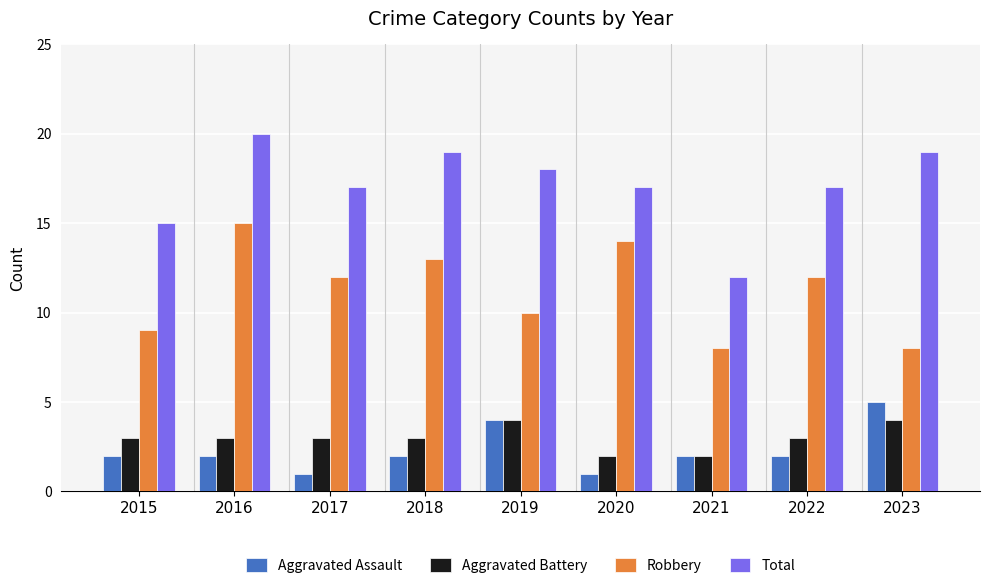

What is the difference between the maximum and minimum values in the Aggravated Assault series?

4